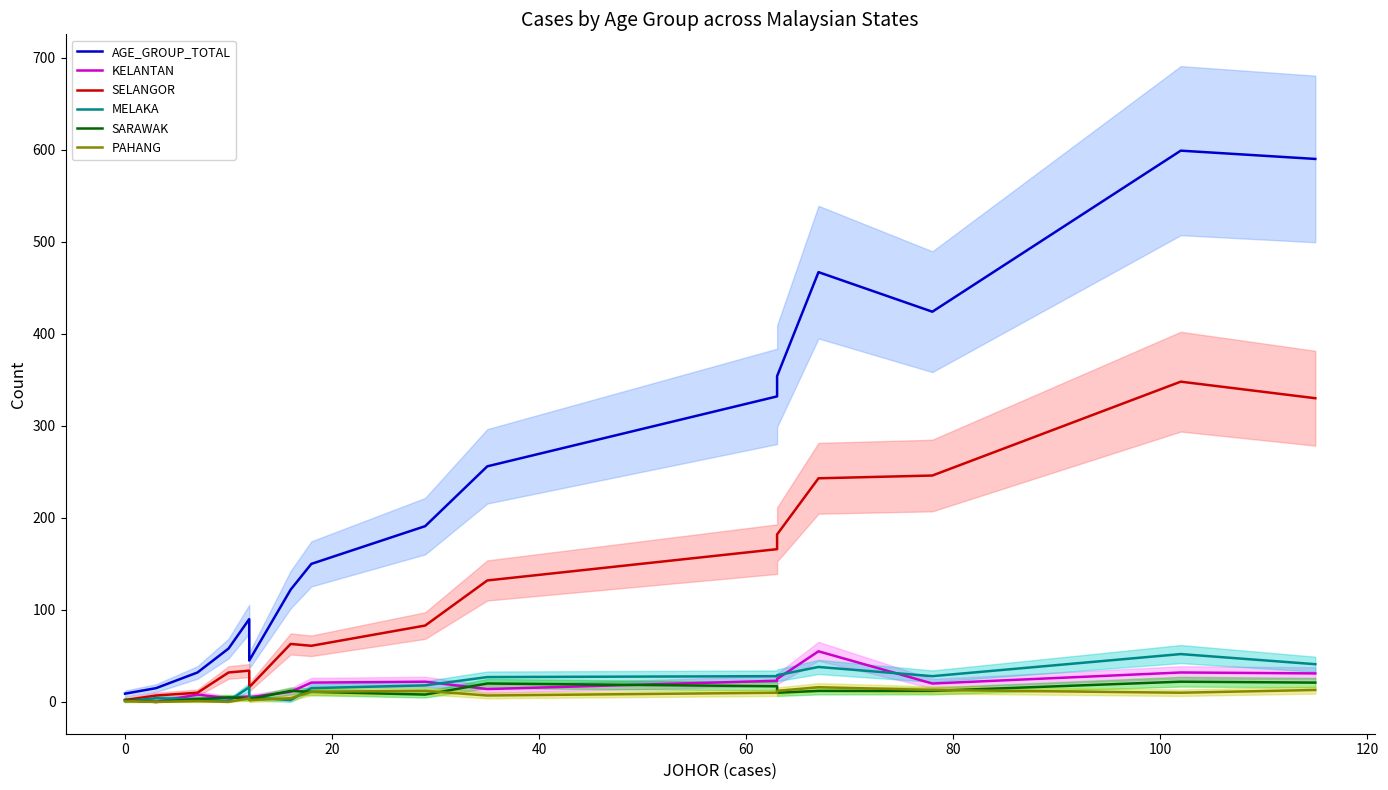

True or false: SELANGOR and KELANTAN cross at least once.

False